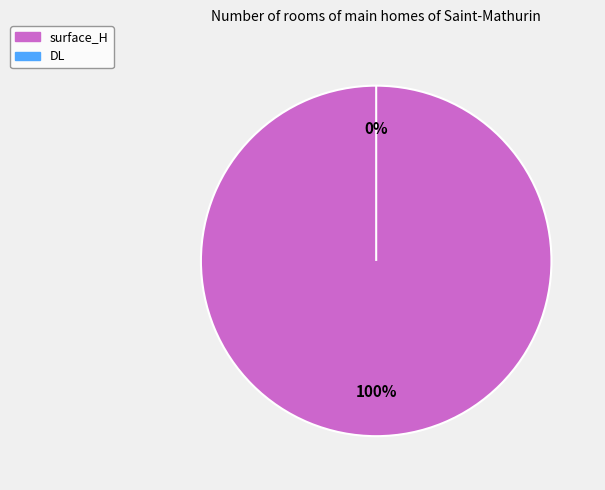

Rank the categories by value from lowest to highest.

DL, surface_H